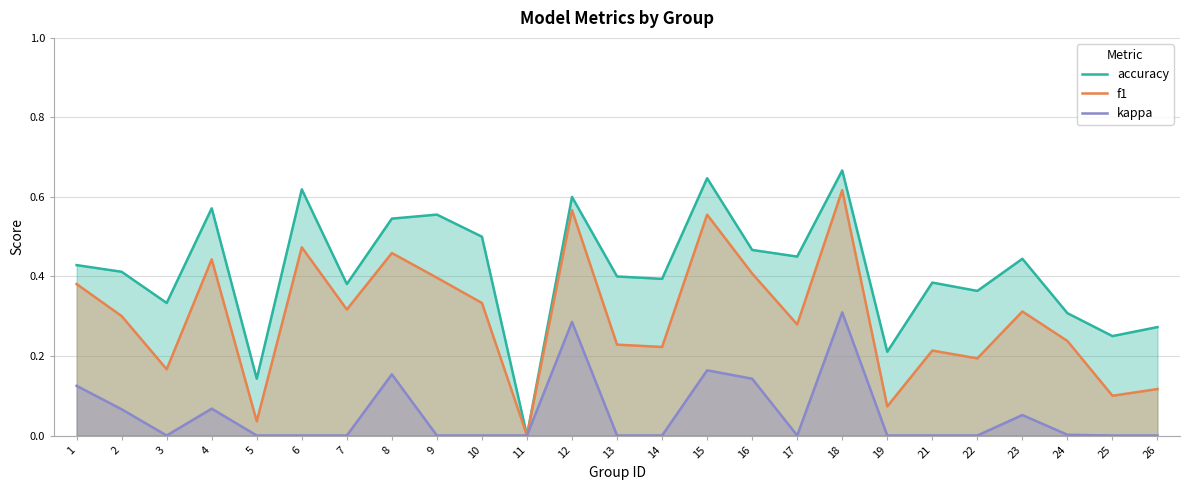

Which label corresponds to the smallest value in the chart?

11